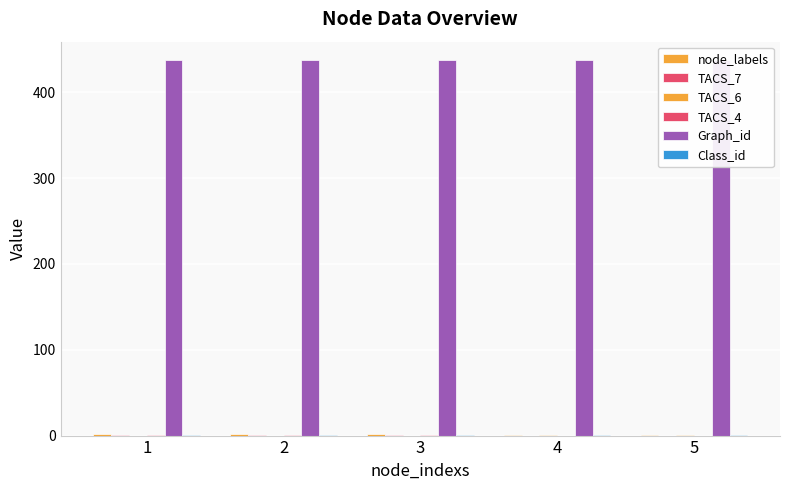

Are the bars horizontal?

No